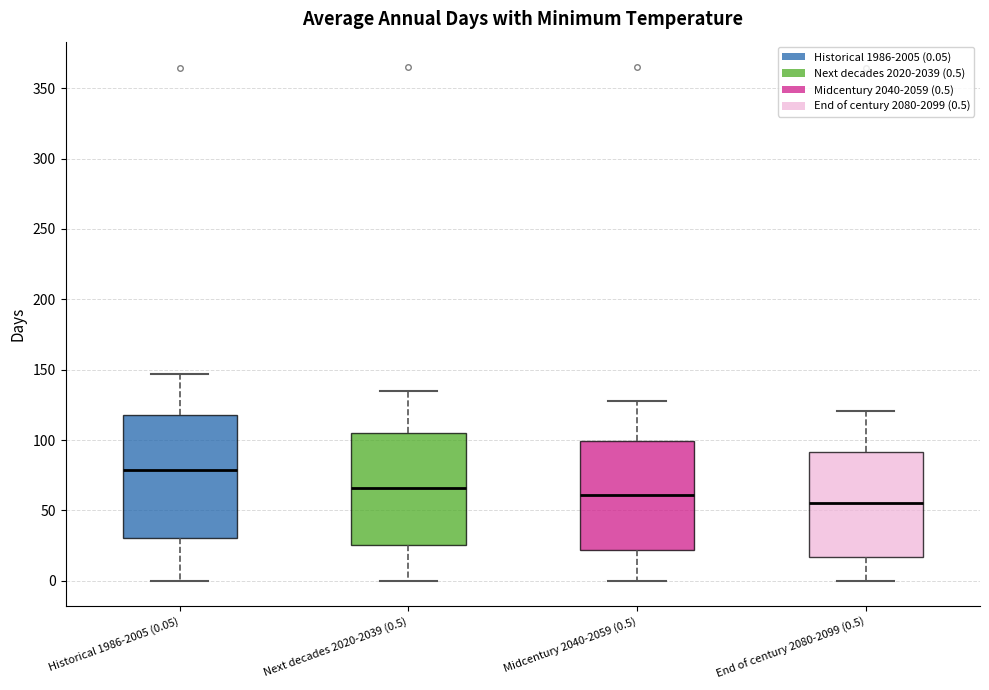

Reading left to right, read every box against the y-axis: the position of its median line, the range the box covers, and the ends of its whiskers. The values are not printed on the chart, so give them approximately, as read against the axis.

Historical 1986-2005 (0.05): median 80, box 30 to 120, whiskers 0 to 145
Next decades 2020-2039 (0.5): median 65, box 25 to 105, whiskers 0 to 135
Midcentury 2040-2059 (0.5): median 60, box 20 to 100, whiskers 0 to 130
End of century 2080-2099 (0.5): median 55, box 15 to 90, whiskers 0 to 120